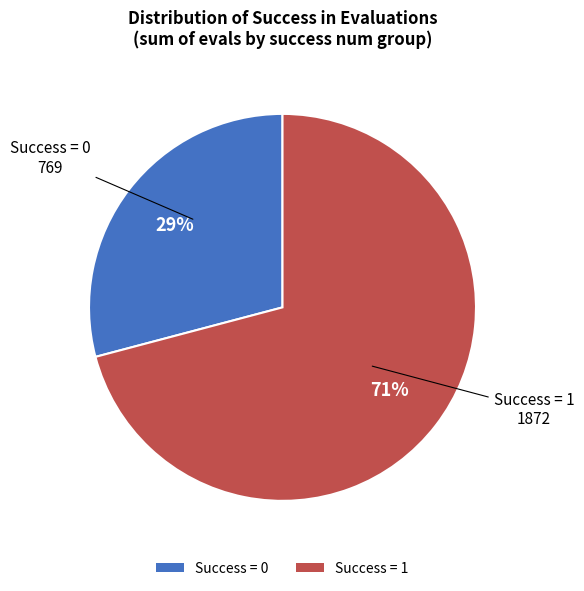

True or false: Success = 1 accounts for 86% of the total.

False